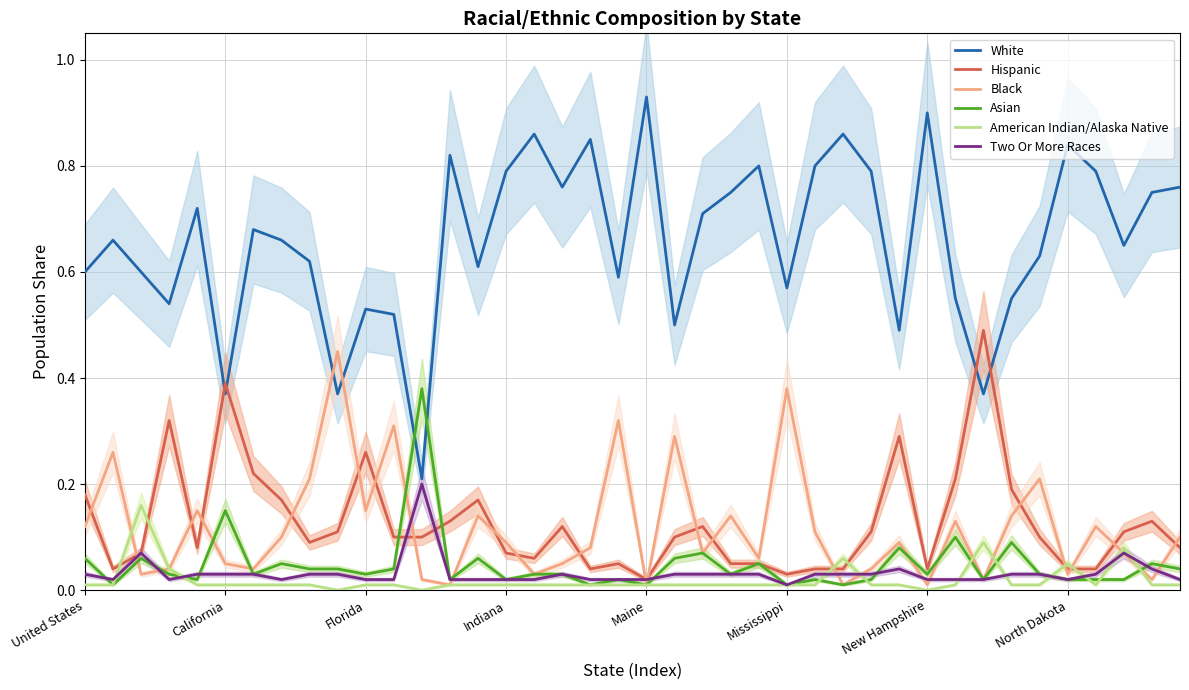

What position from the right is 9?

31